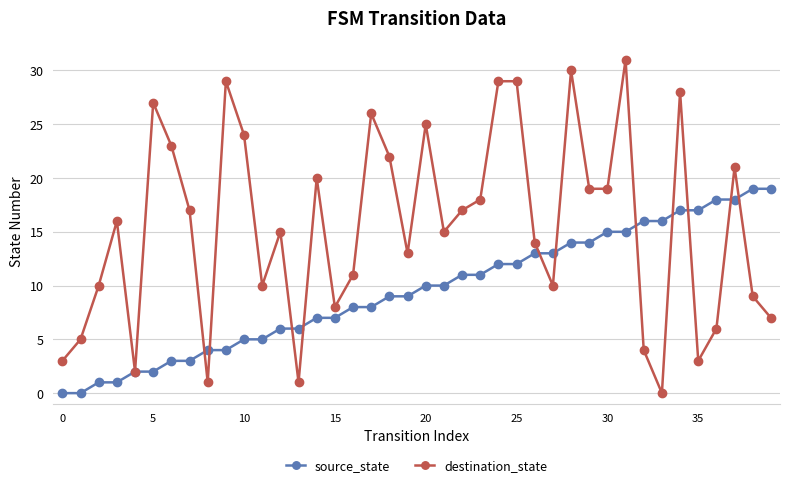

Which series has the largest total across all categories?

destination_state